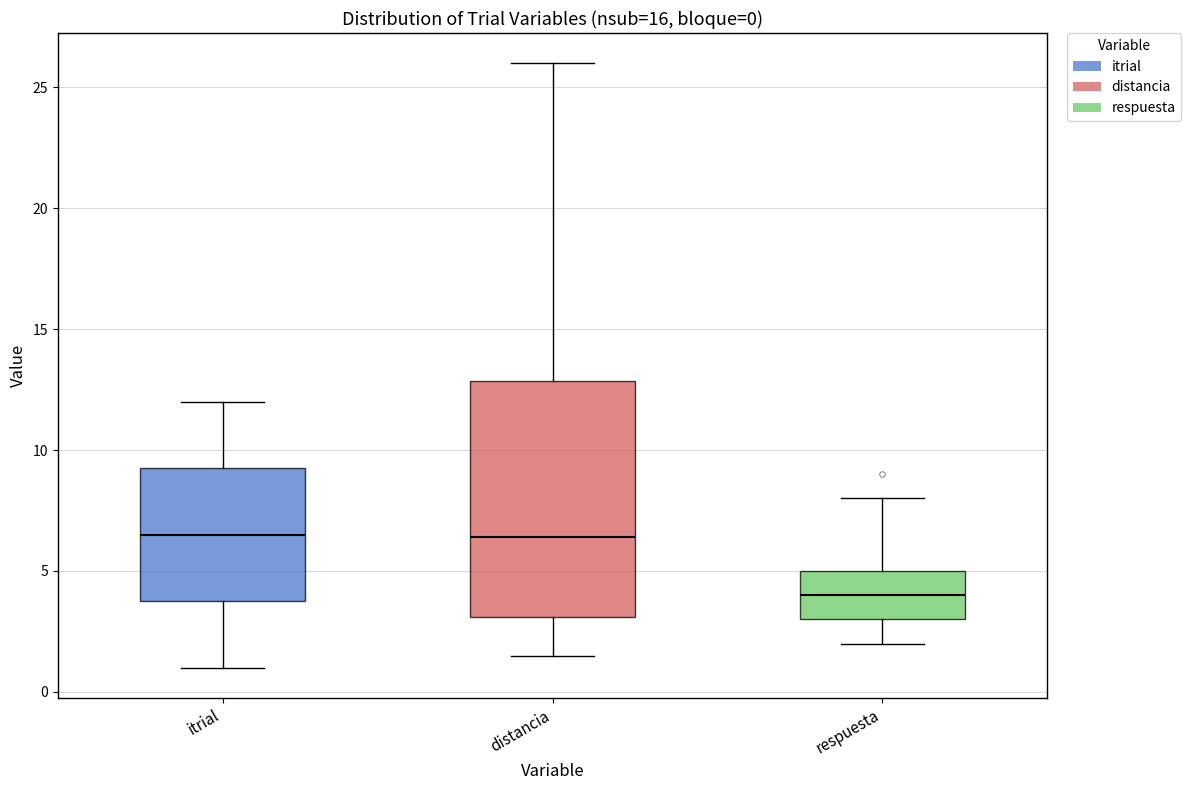

Which box has the lowest median line?

respuesta